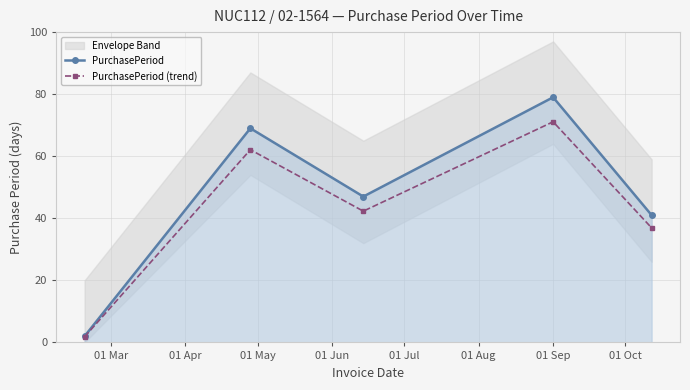

What is the maximum value for PurchasePeriod (trend)?

71.1